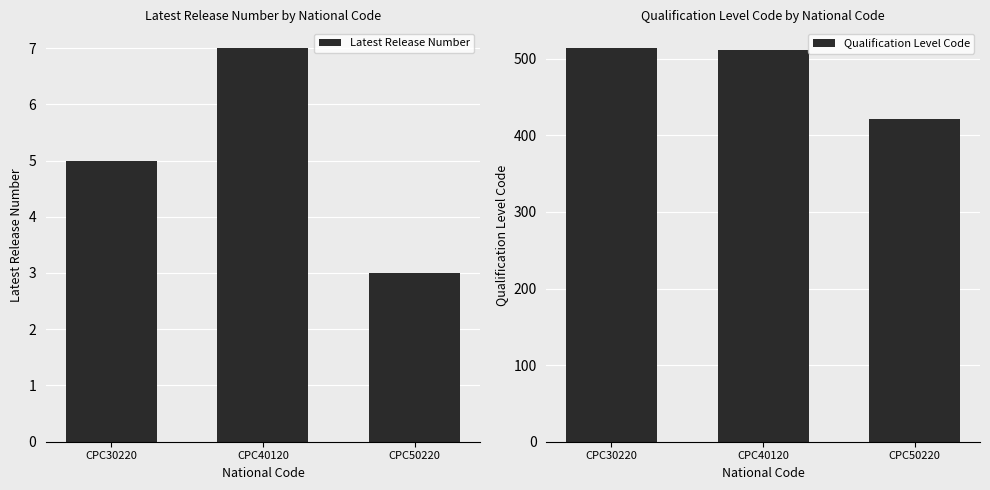

How many groups of bars are there?

3